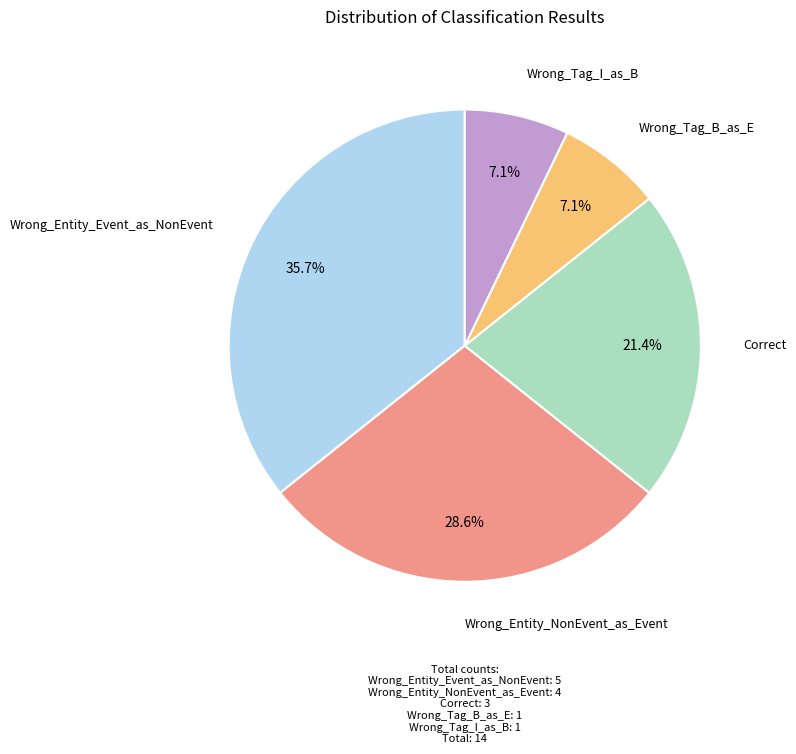

Is there a majority slice in this chart?

No